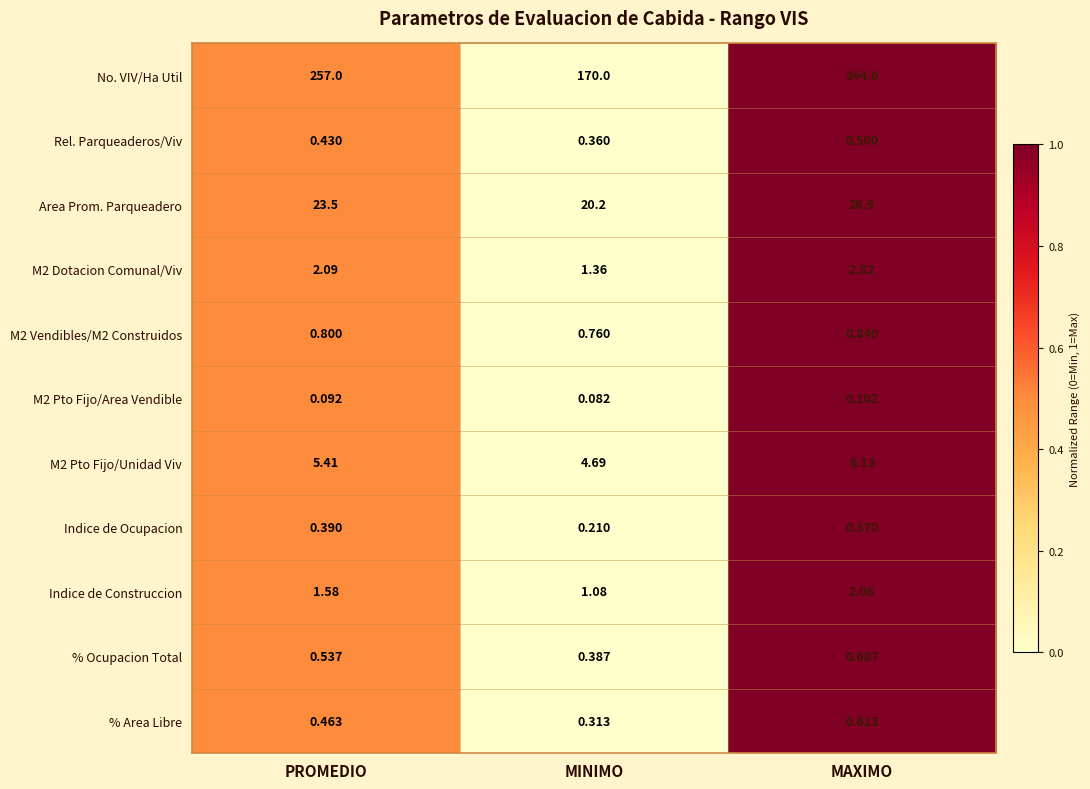

At which category is the sum across all series the highest?

MAXIMO